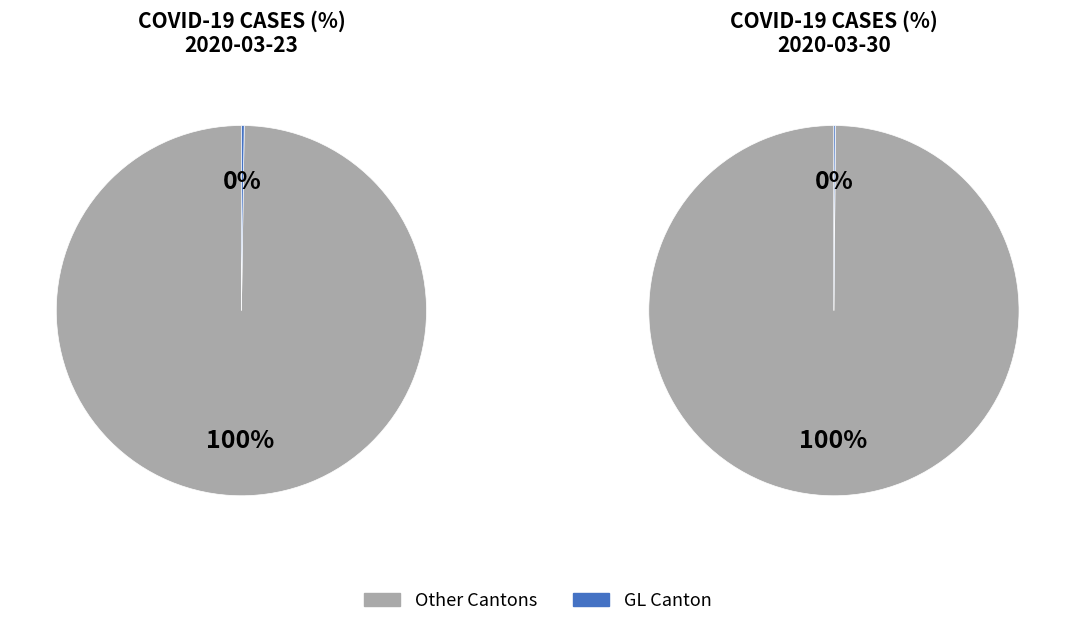

Is it true that 5 is 0% of the pie?

True